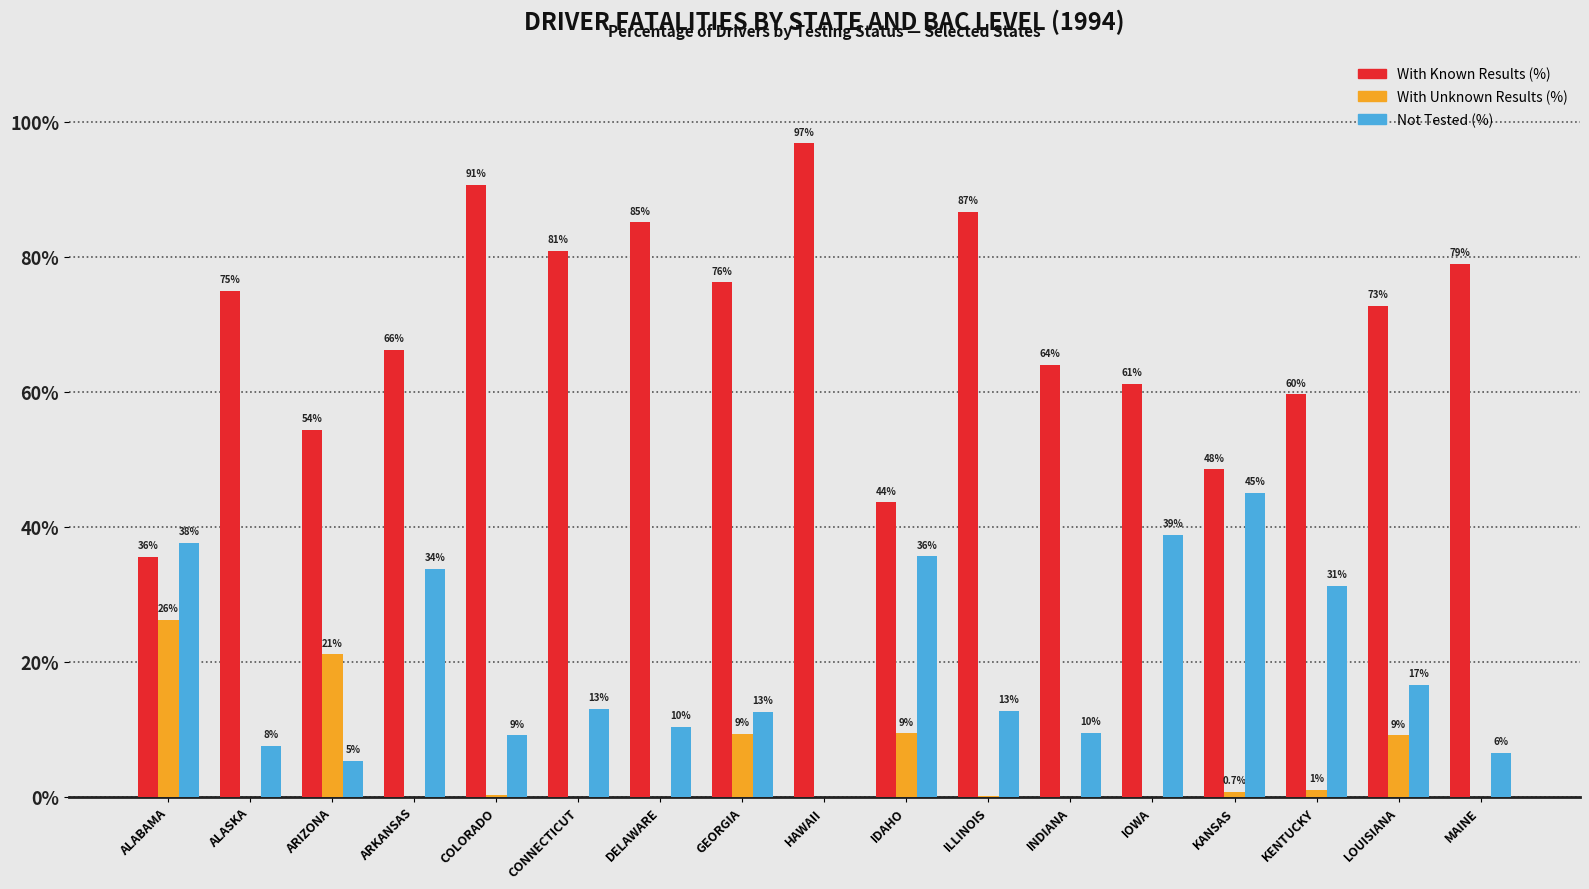

Between ALASKA and KANSAS, which series saw the biggest shift?

Not Tested (%)